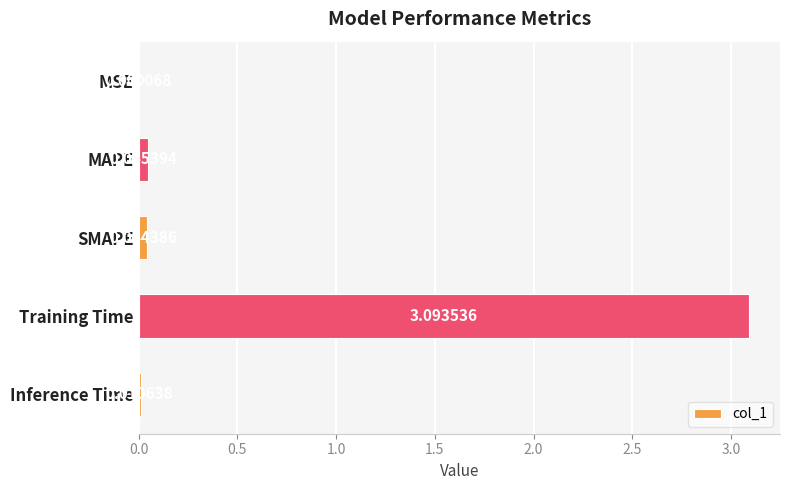

At which category does the chart reach its peak across all series?

Training Time